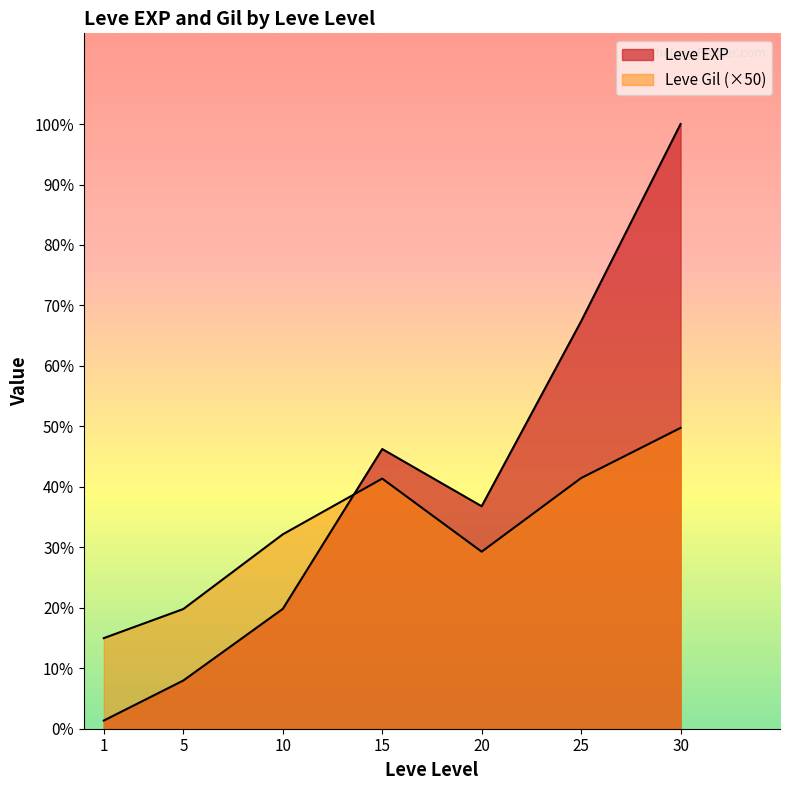

Which has a higher value, 25 or 1?

25